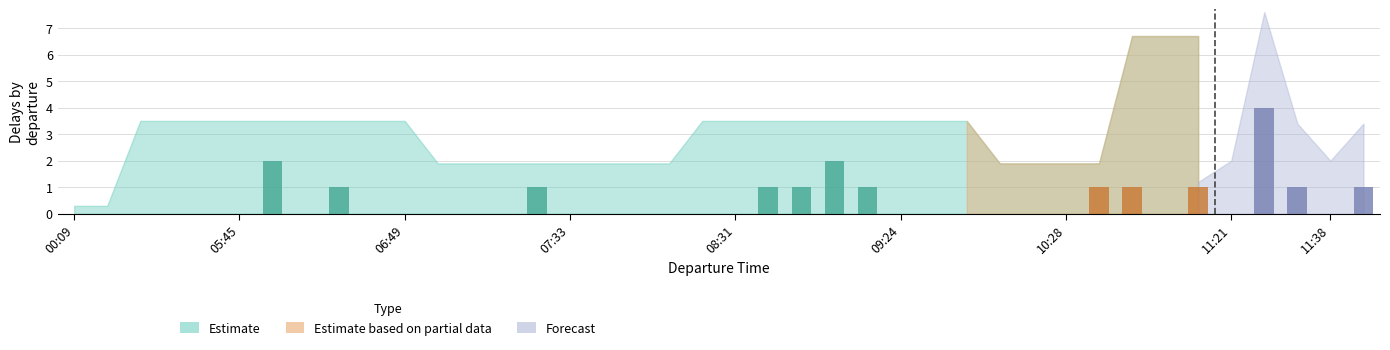

Which series has the largest total across all categories?

Estimate